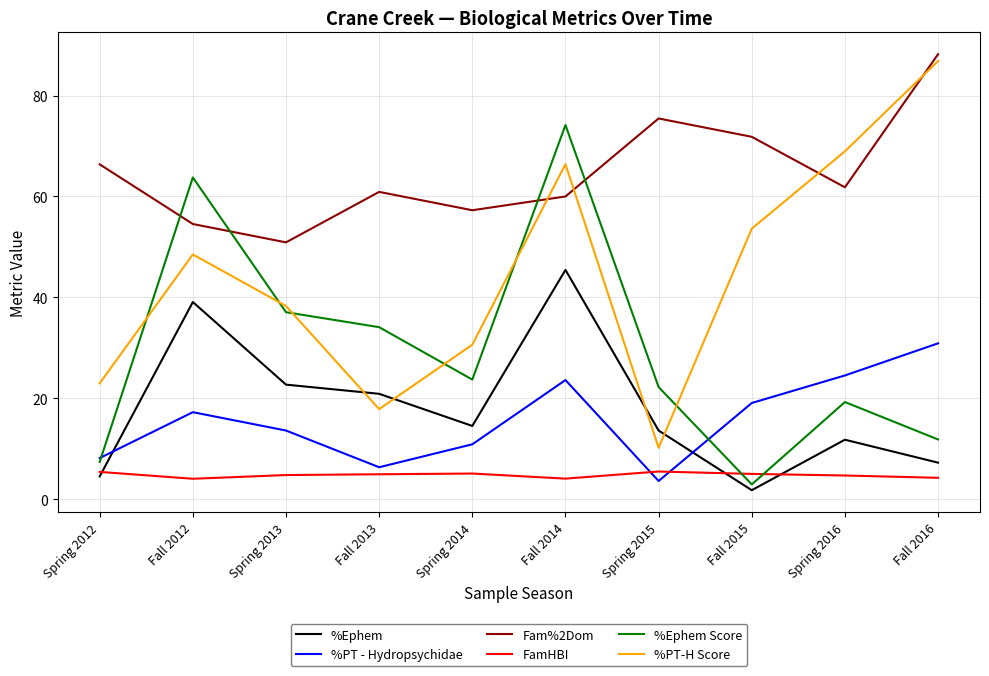

True or false: Fam%2Dom has a value of 61.8 at Spring 2016.

True